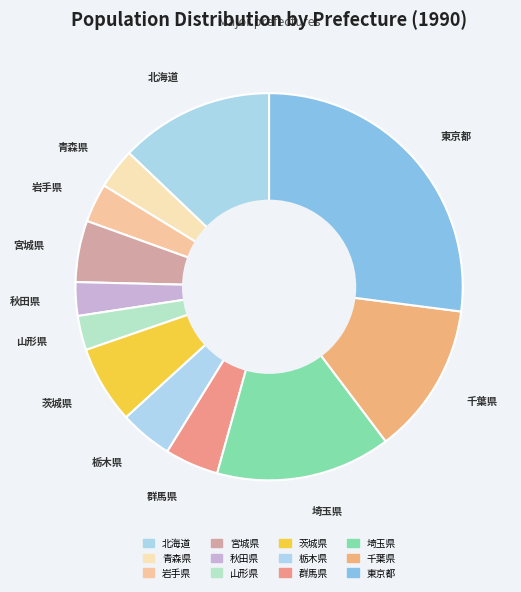

True or false: 茨城県 accounts for 20% of the total.

False